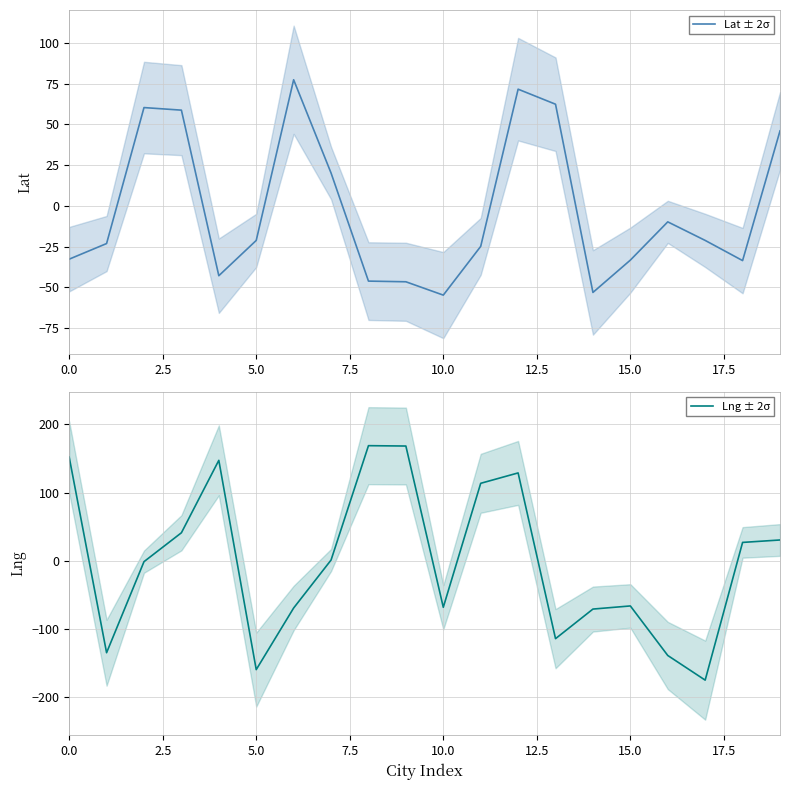

What are all the series names shown in the legend?

Lat ± 2σ, Lng ± 2σ